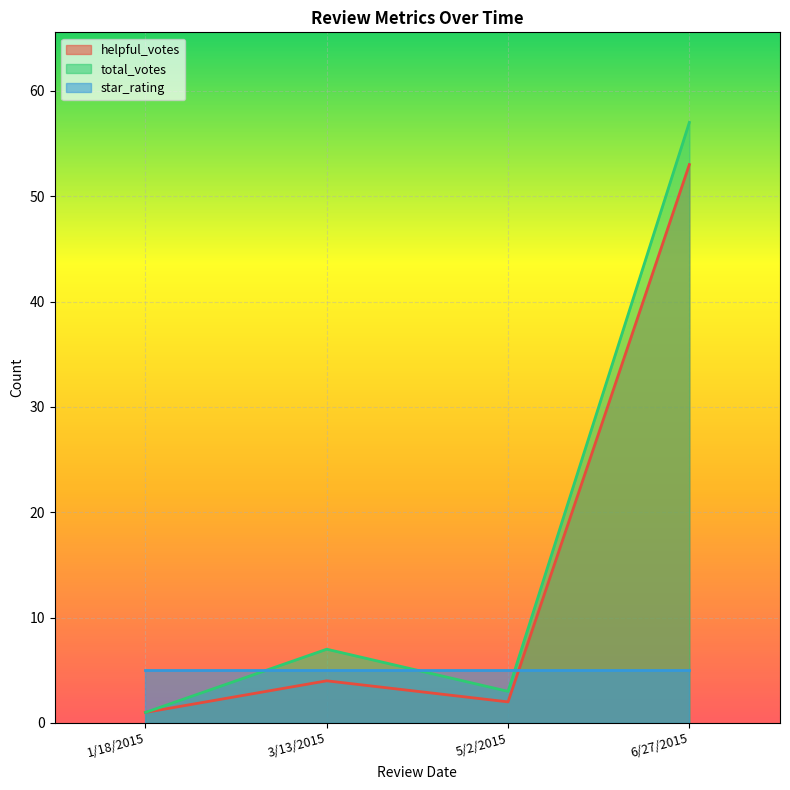

What is the label of the 2nd point from the right?

5/2/2015